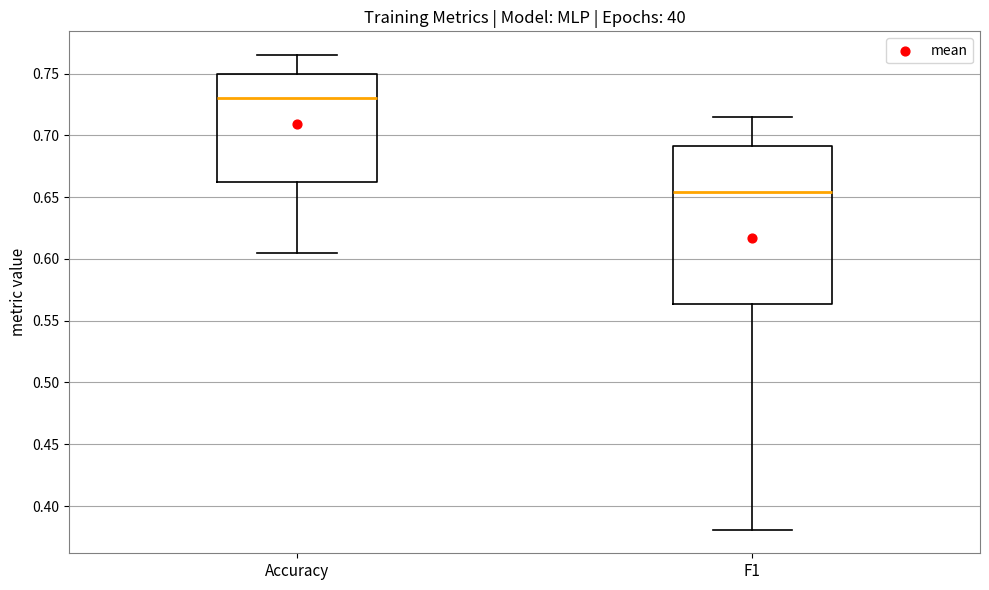

Where does the upper whisker of the box for F1 end on the y-axis? The values are not printed on the chart, so give them approximately, as read against the axis.

0.715